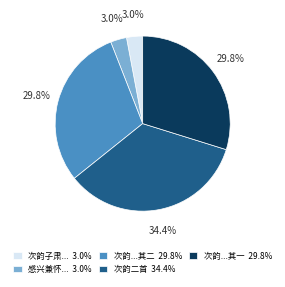

Approximately how many times larger is the value at 次韵...其一 29.8% compared to 次韵...其二 29.8%?

1.0